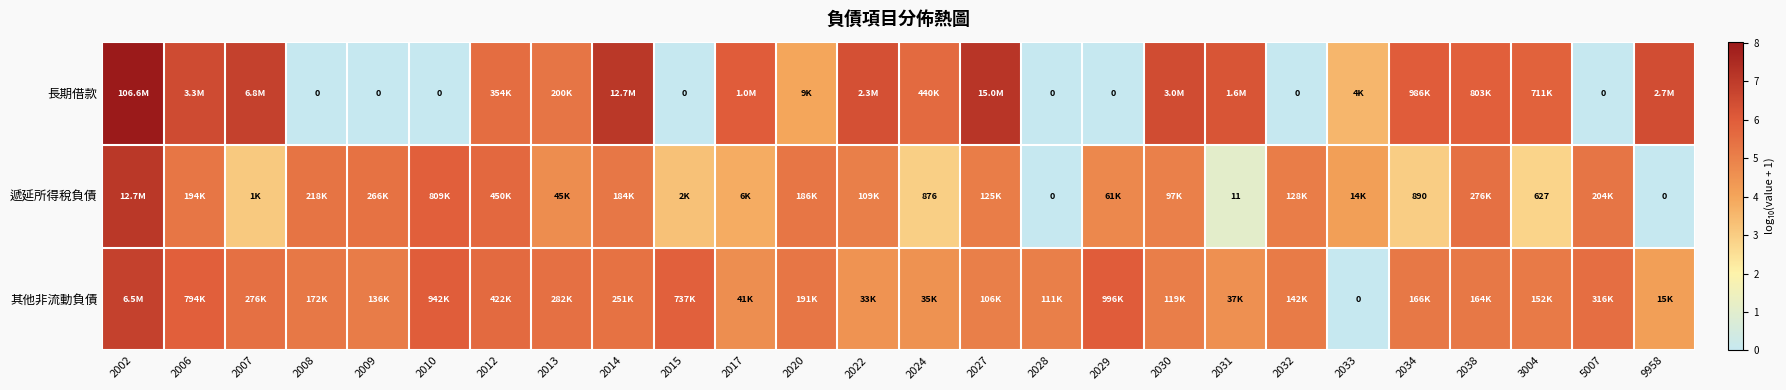

How many values in 其他非流動負債 are above zero?

25